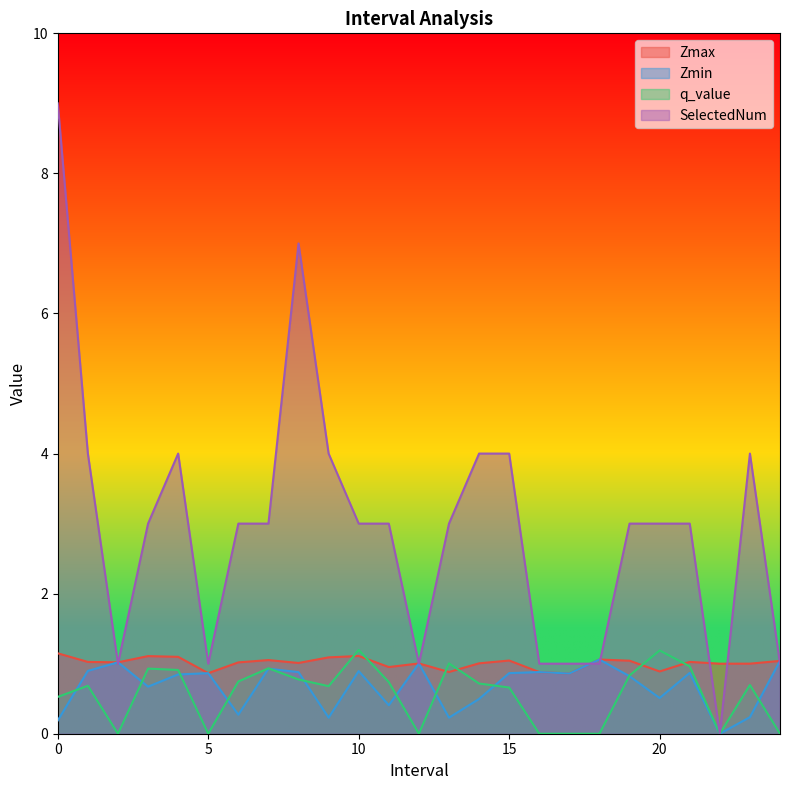

How many lines are shown in the chart?

4